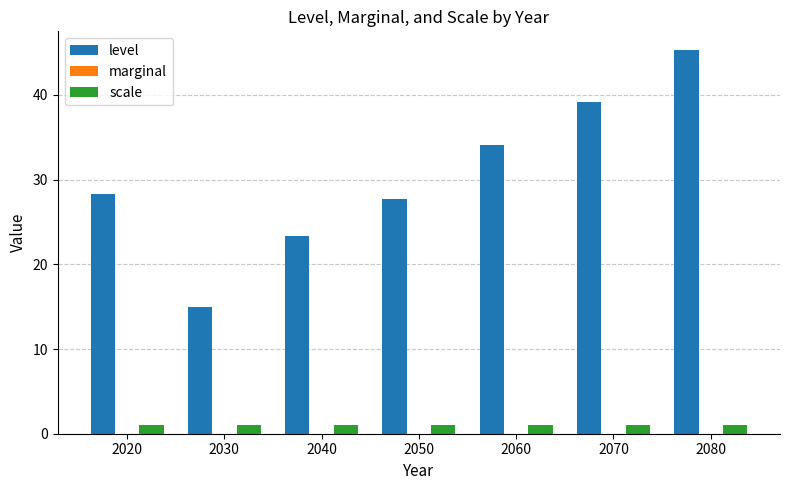

What is the maximum value for scale?

1.0